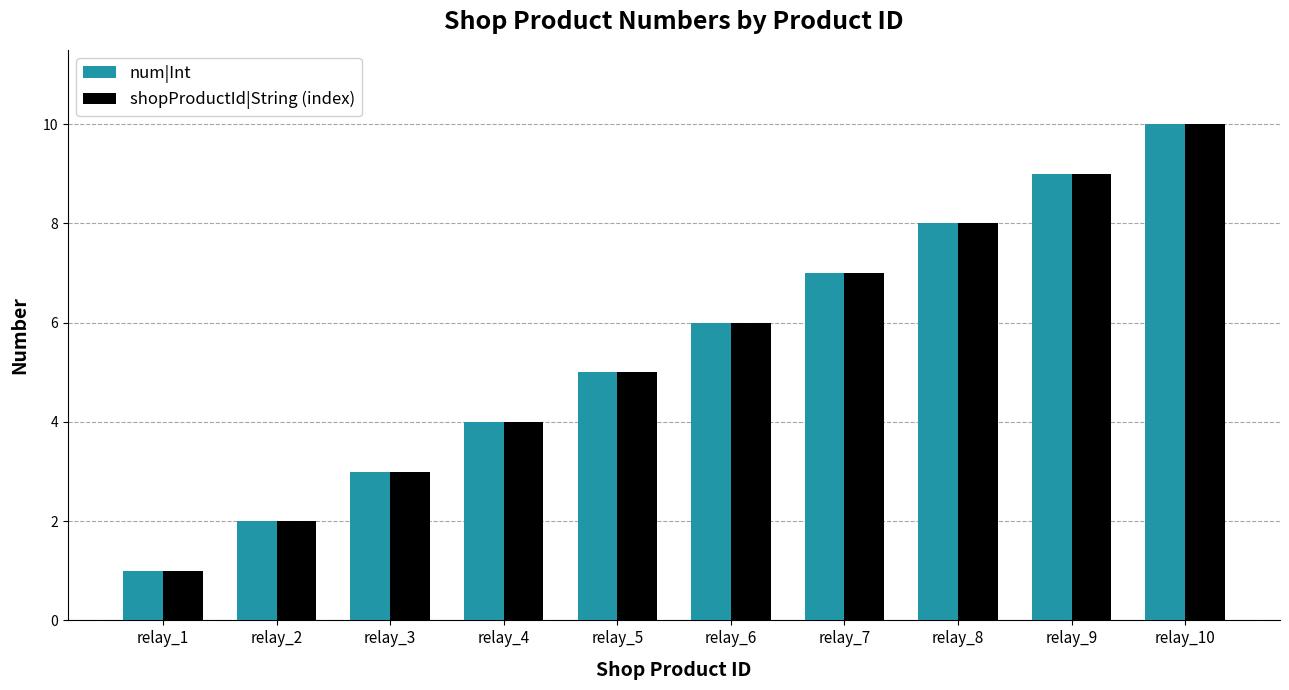

Does the chart contain stacked bars?

No